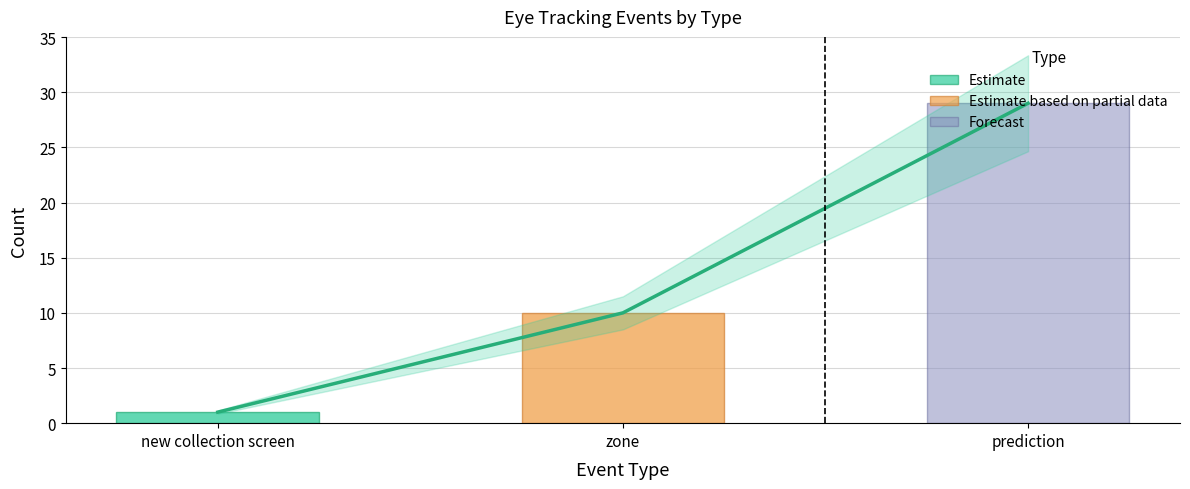

Where does the data first go above 10?

prediction